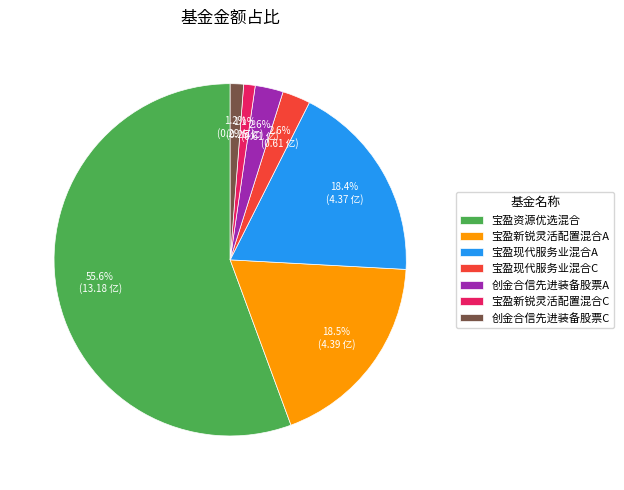

How many slices are in this pie chart?

7